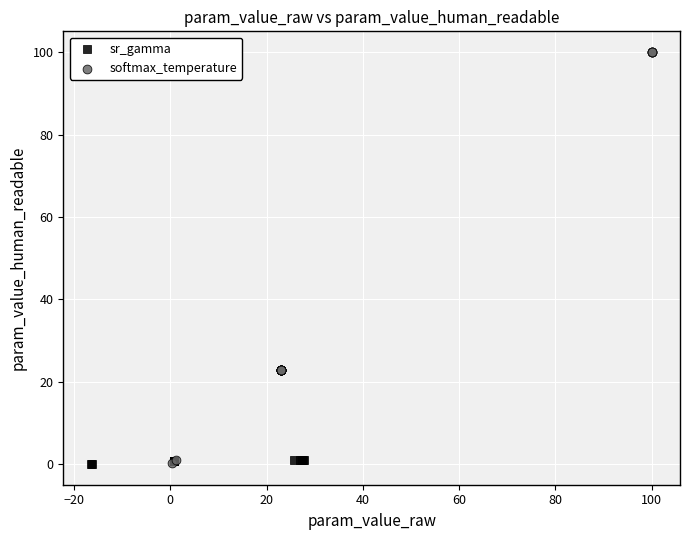

Which series has the widest spread of Y values?

softmax_temperature